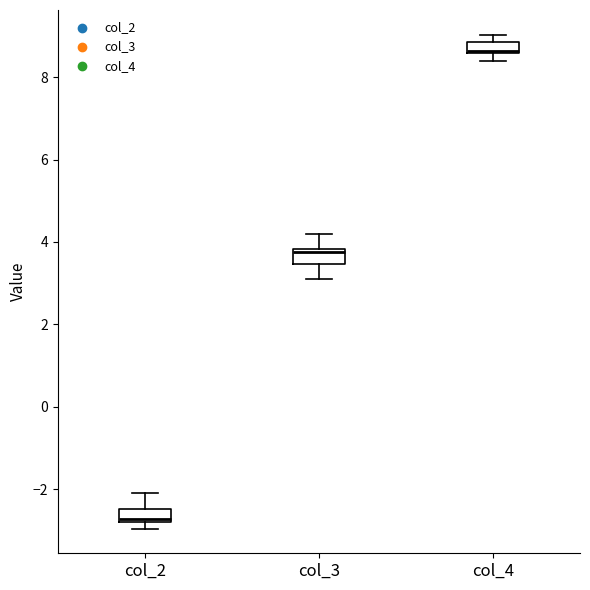

Which box has the lowest median line?

col_2